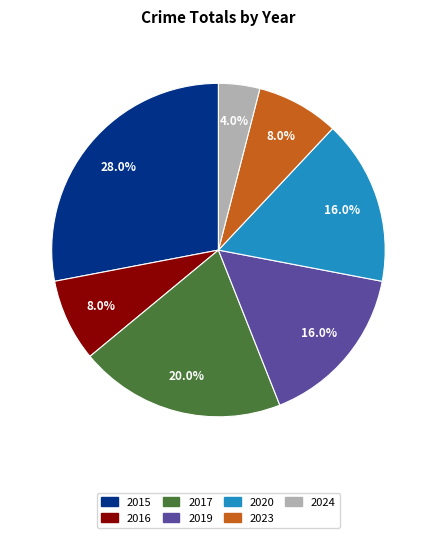

Which category has the biggest portion of the pie?

2015